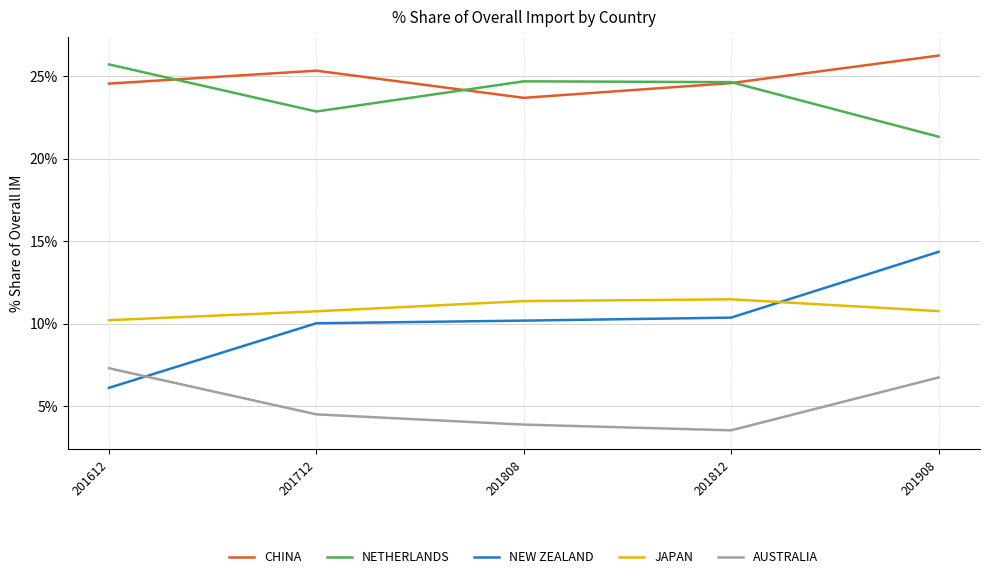

What is the spread (max minus min) of values at 201812?

21.1